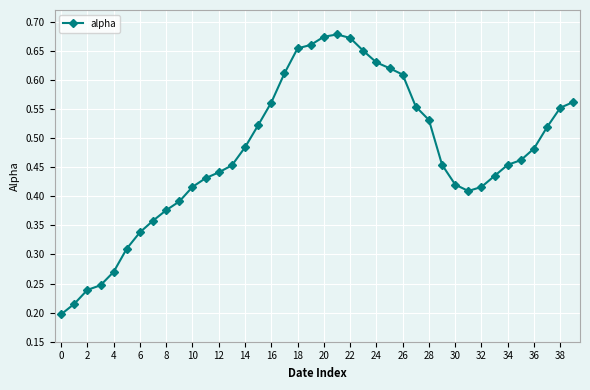

What is the sum of all values?

19.0